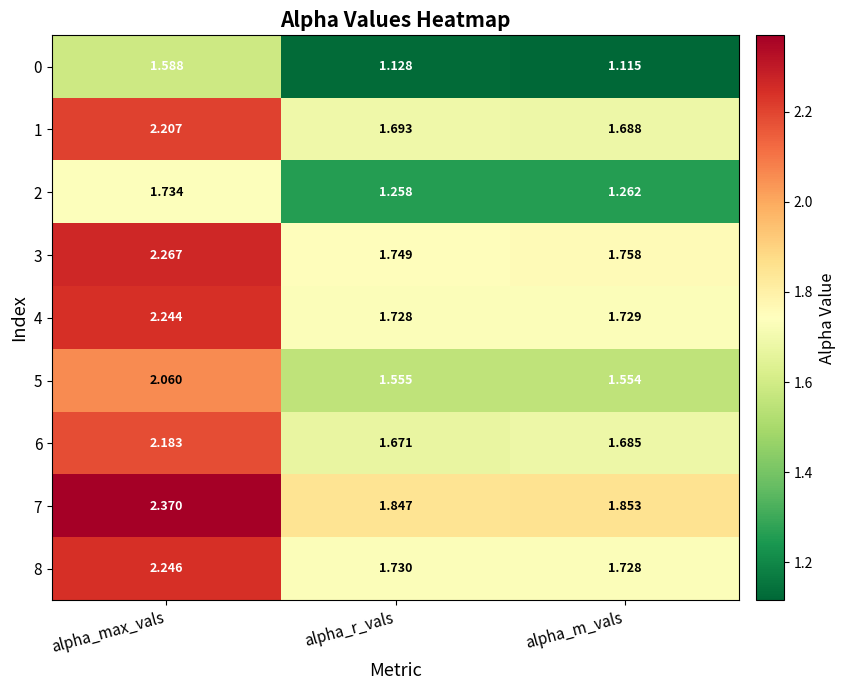

Which label corresponds to the largest value in the chart?

alpha_max_vals